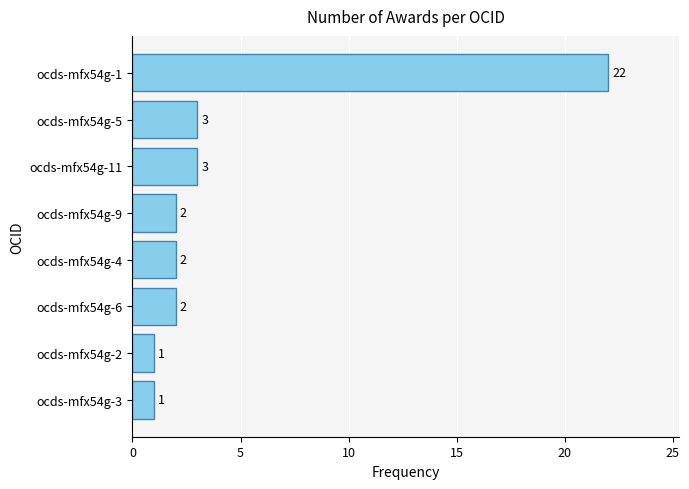

How many bars are there in total?

8